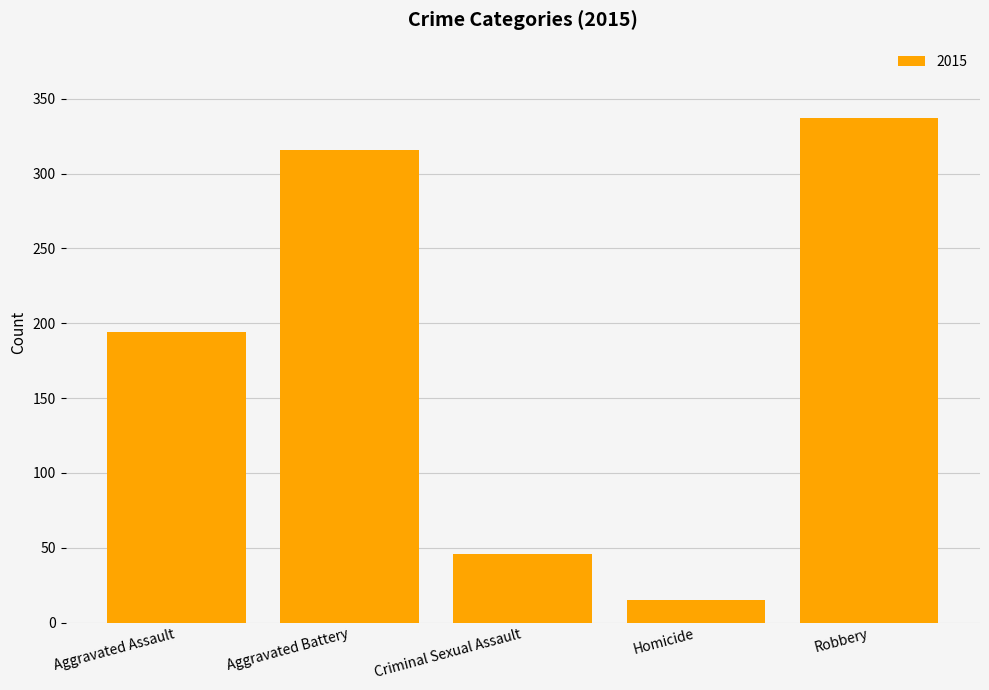

What is the ratio of the value at Aggravated Battery to the value at Criminal Sexual Assault?

6.9